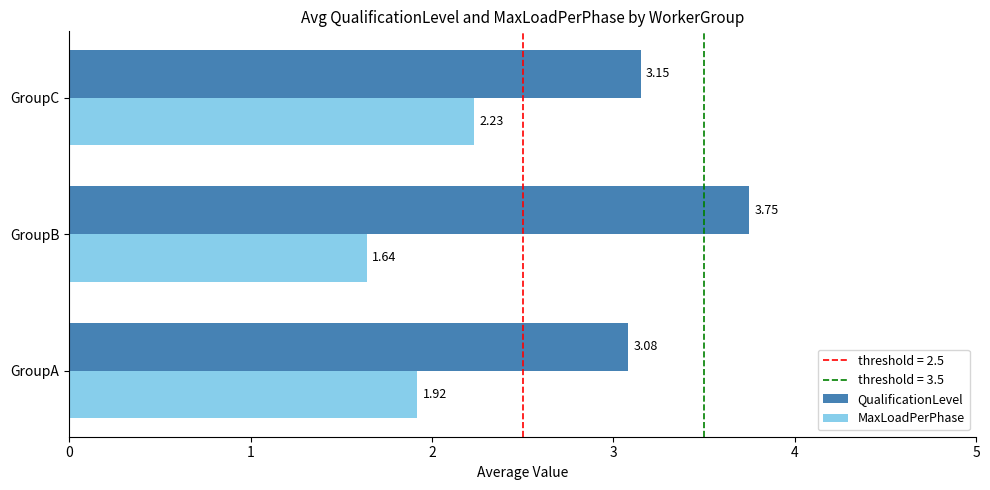

At which label is MaxLoadPerPhase closest to 1?

GroupB